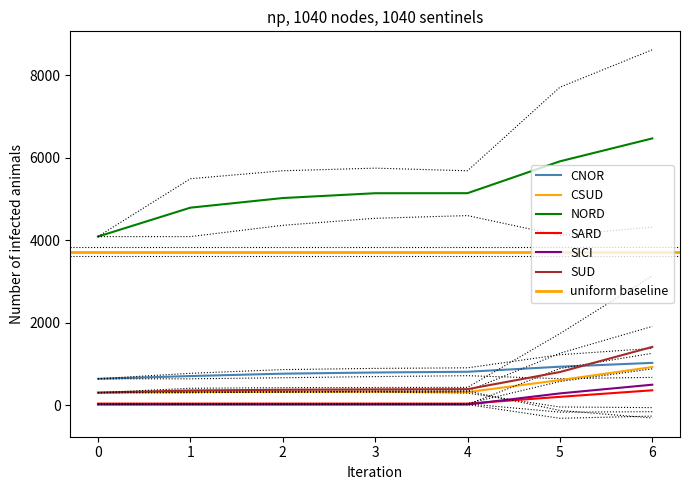

What are all the series names shown in the legend?

CNOR, CSUD, NORD, SARD, SICI, SUD